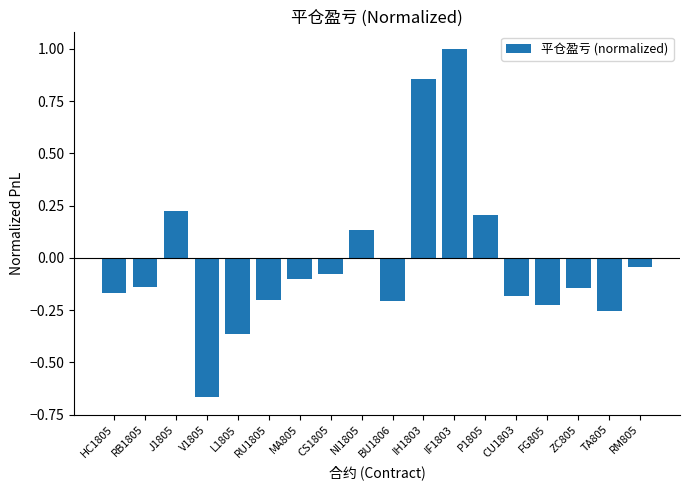

True or false: the data shows -0.0 at MA805.

False